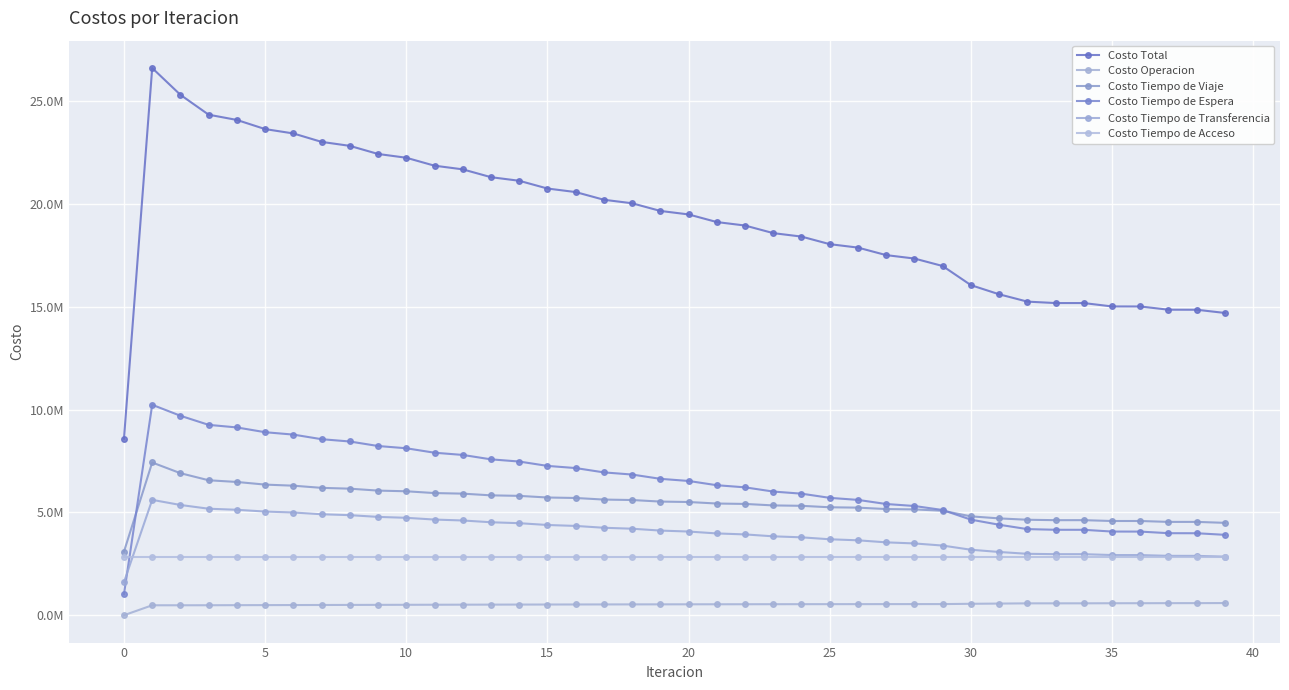

At which label is Costo Tiempo de Transferencia closest to 3609759?

26